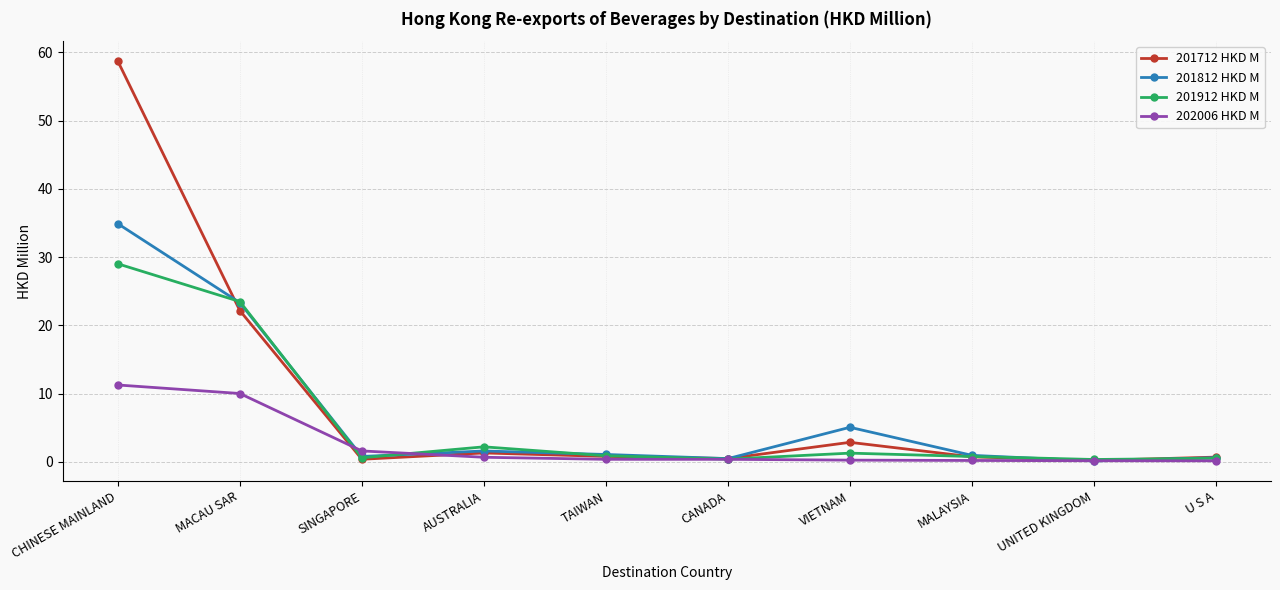

Count the number of data series in this chart.

4